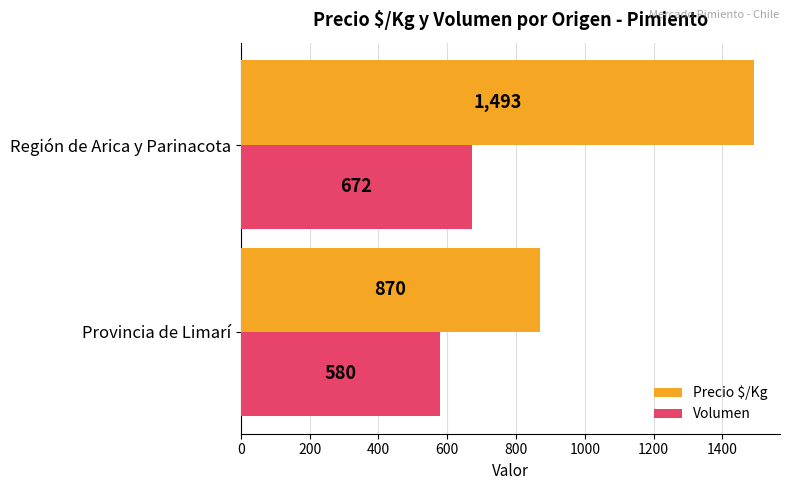

At which category is the sum across all series the highest?

Región de Arica y Parinacota